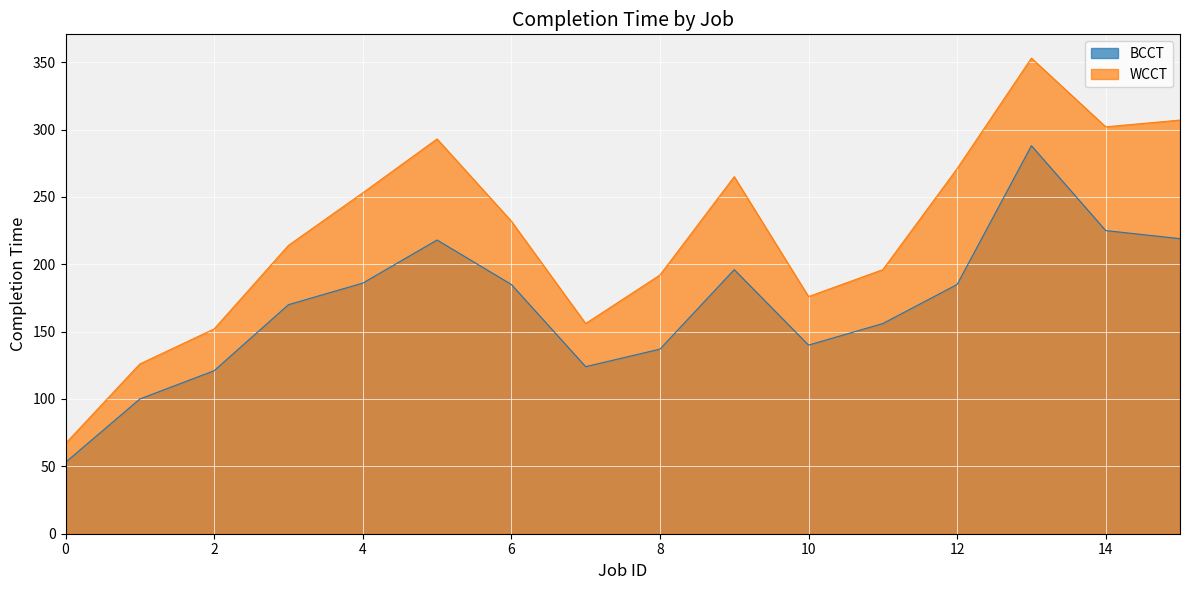

What is the greatest value displayed?

353